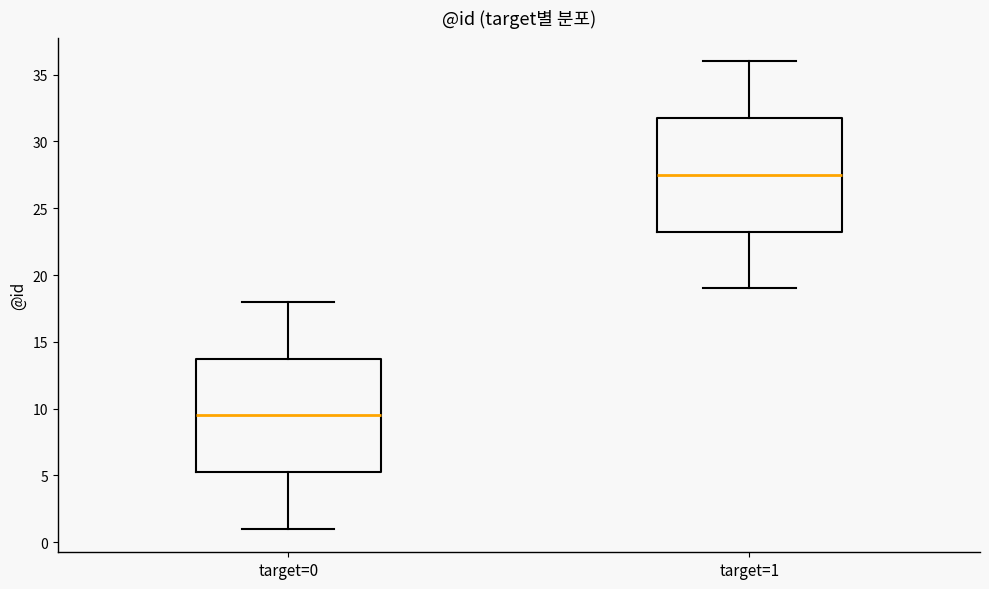

Reading left to right, transcribe this box plot: for each box, give where its median line is, the range the box spans, and where its two whiskers end, as read against the y-axis. The values are not printed on the chart, so give them approximately, as read against the axis.

target=0: median 9.5, box 5.5 to 14.0, whiskers 1.0 to 18.0
target=1: median 27.5, box 23.5 to 32.0, whiskers 19.0 to 36.0